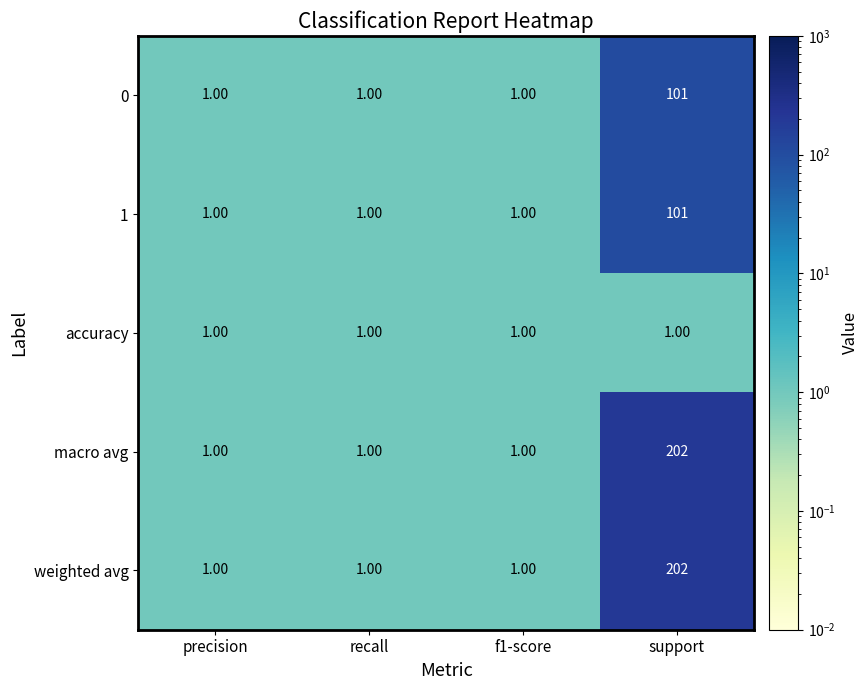

At which category is the sum across all series the highest?

support